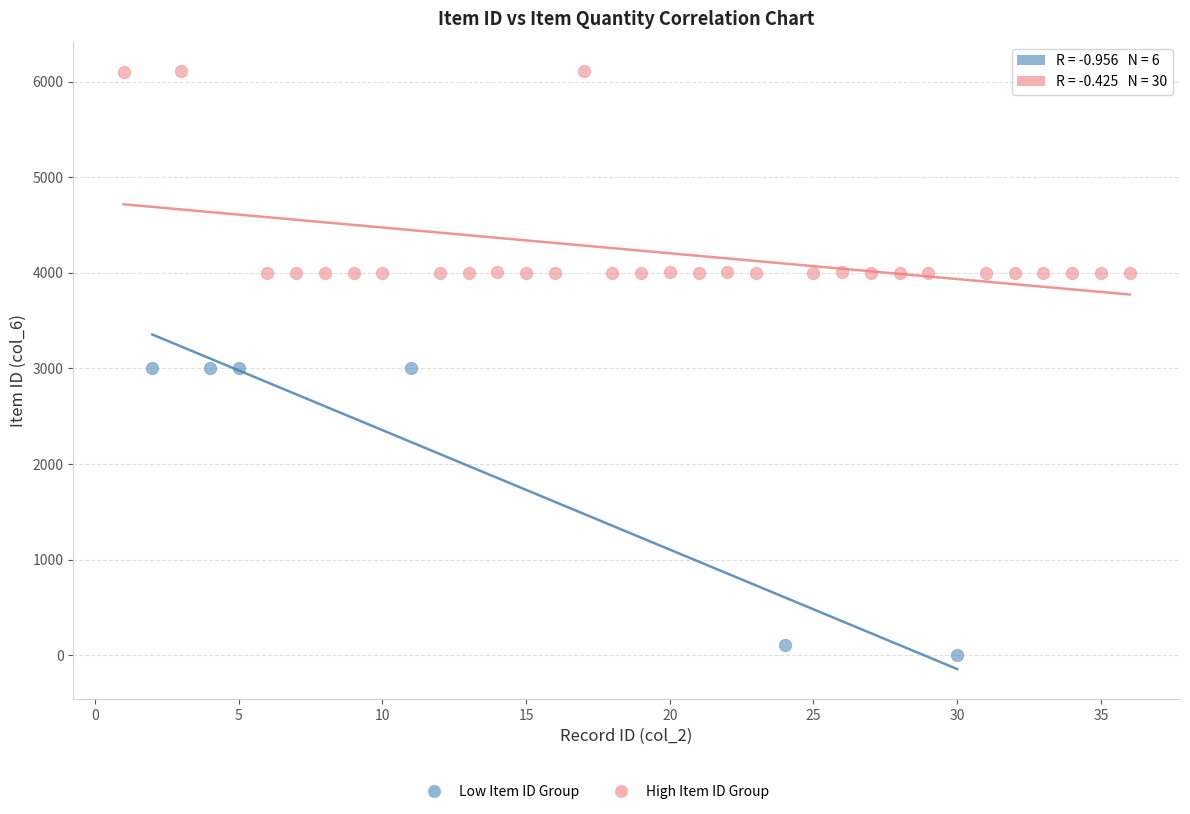

Which series contains the lowest Y value?

Low Item ID Group